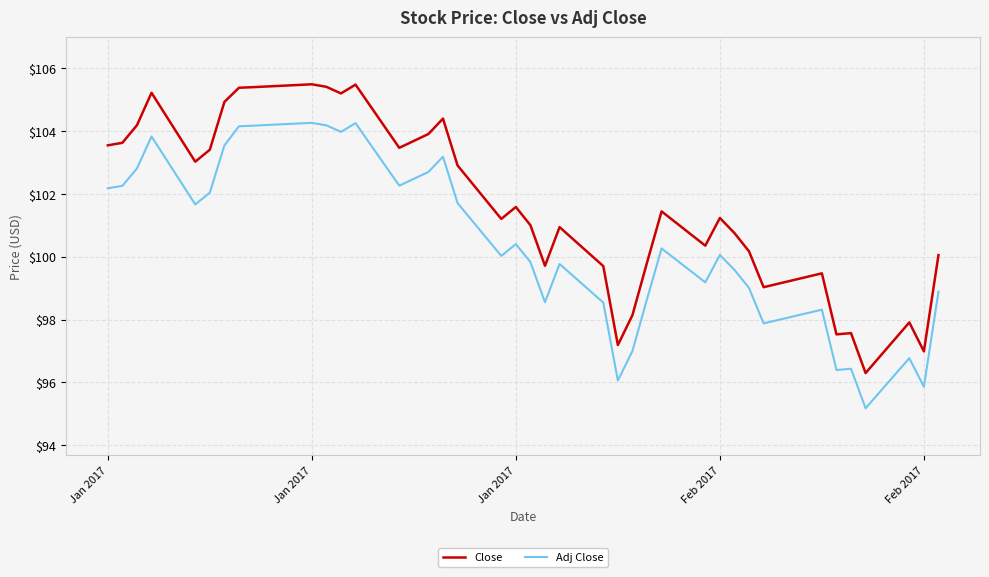

What is the minimum value for Adj Close?

95.2